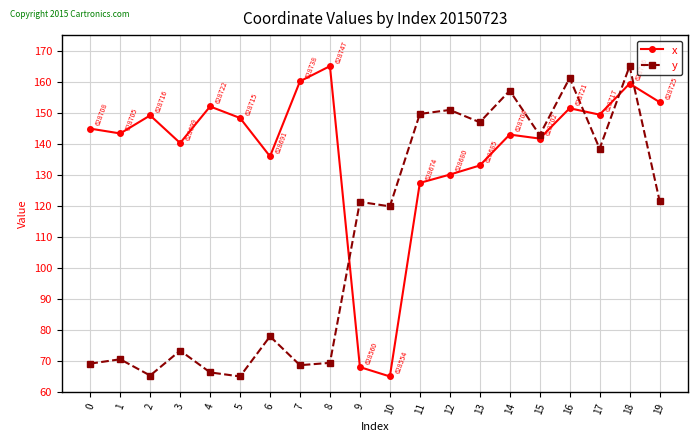

Does the chart have visible grid lines?

Yes